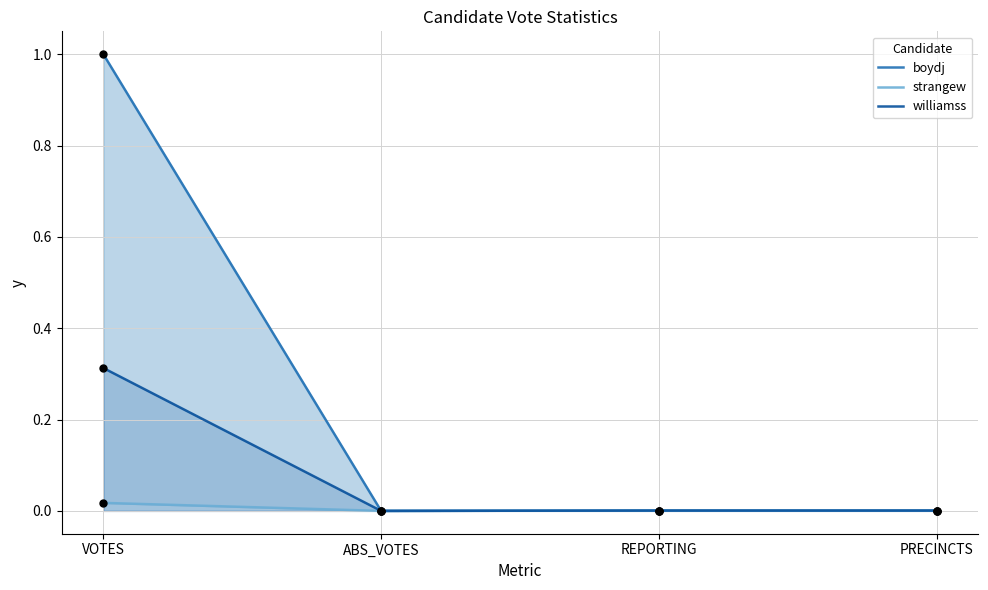

Which series reaches the minimum Y coordinate?

boydj